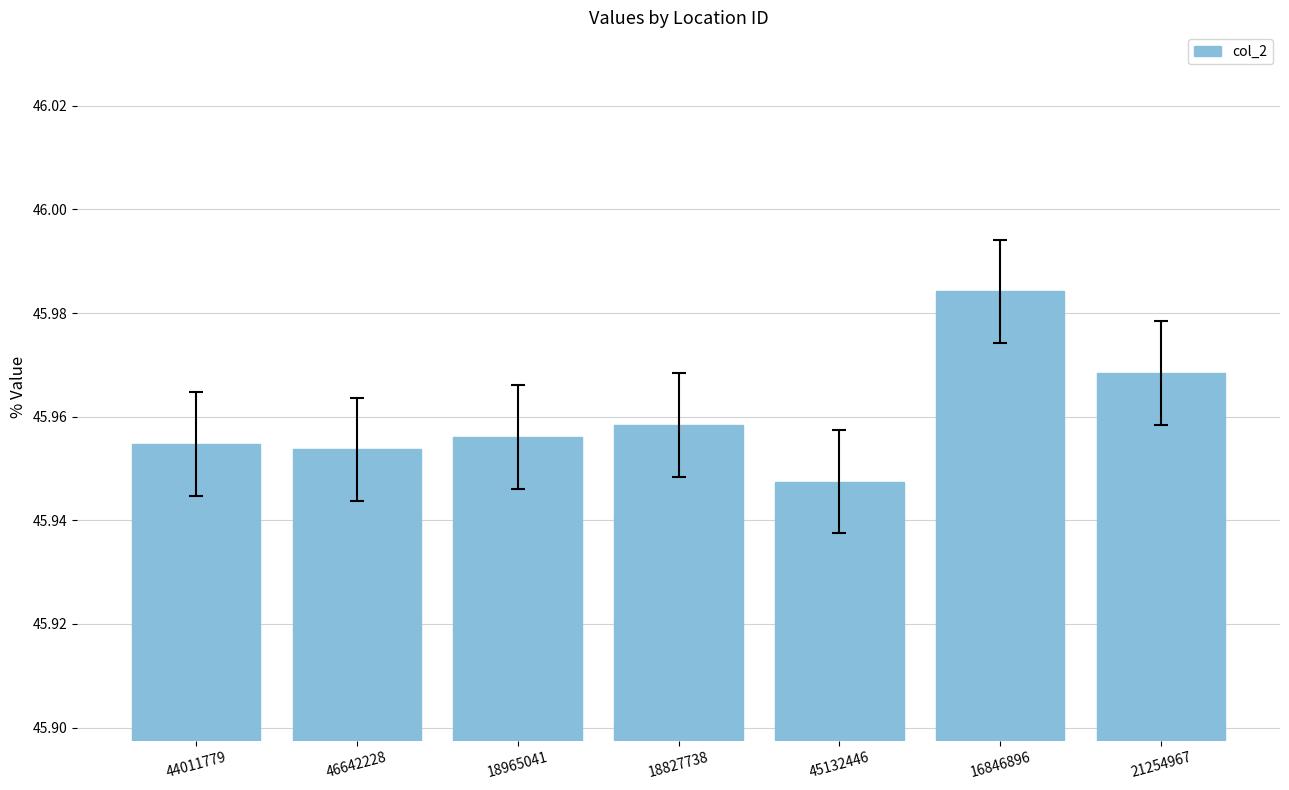

What is the label of the 2nd bar from the right?

16846896